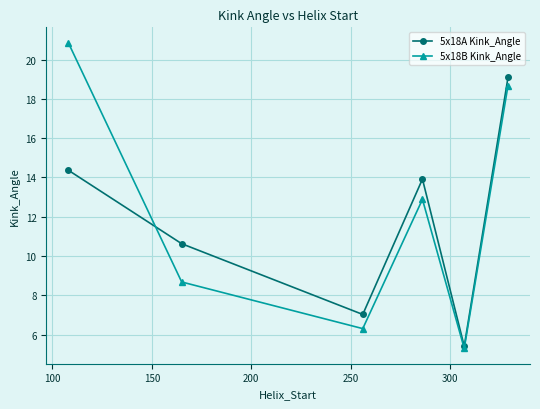

Reading right to left, extract all data points from this chart.

5x18A Kink_Angle: 19.1	5.4	13.9	7.0	10.6	14.4
5x18B Kink_Angle: 18.7	5.3	12.9	6.3	8.7	20.9